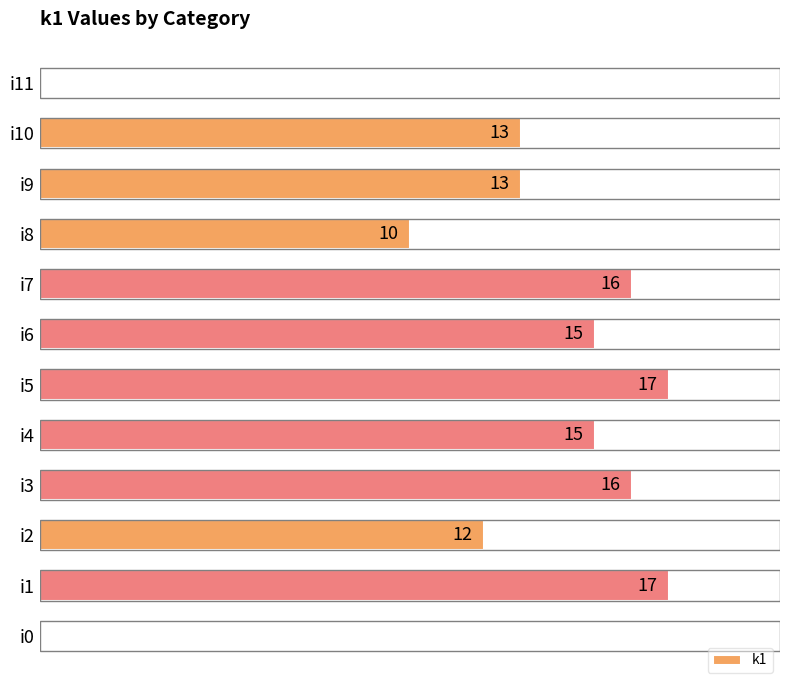

At which label is the value closest to 8?

i8